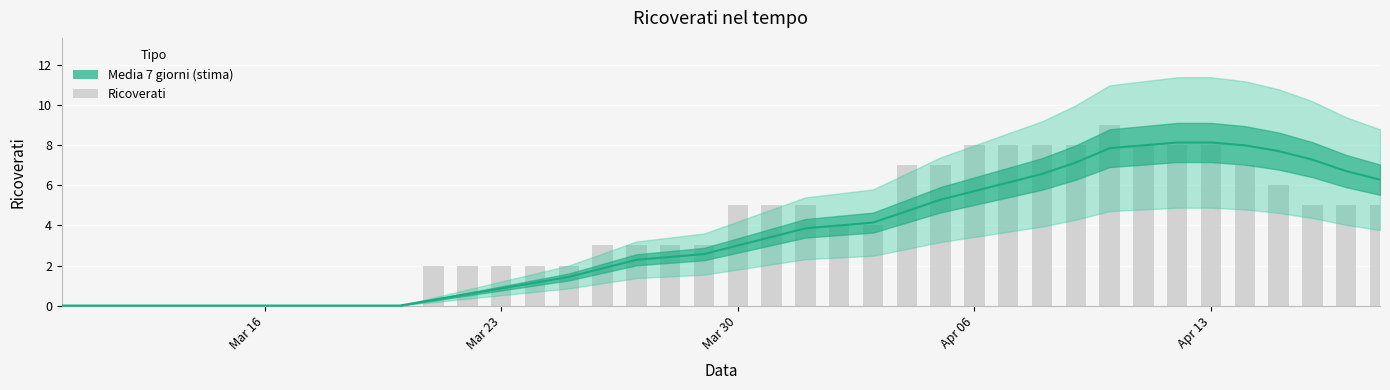

The chart shows a value of 12 at Apr 13. True or false?

False